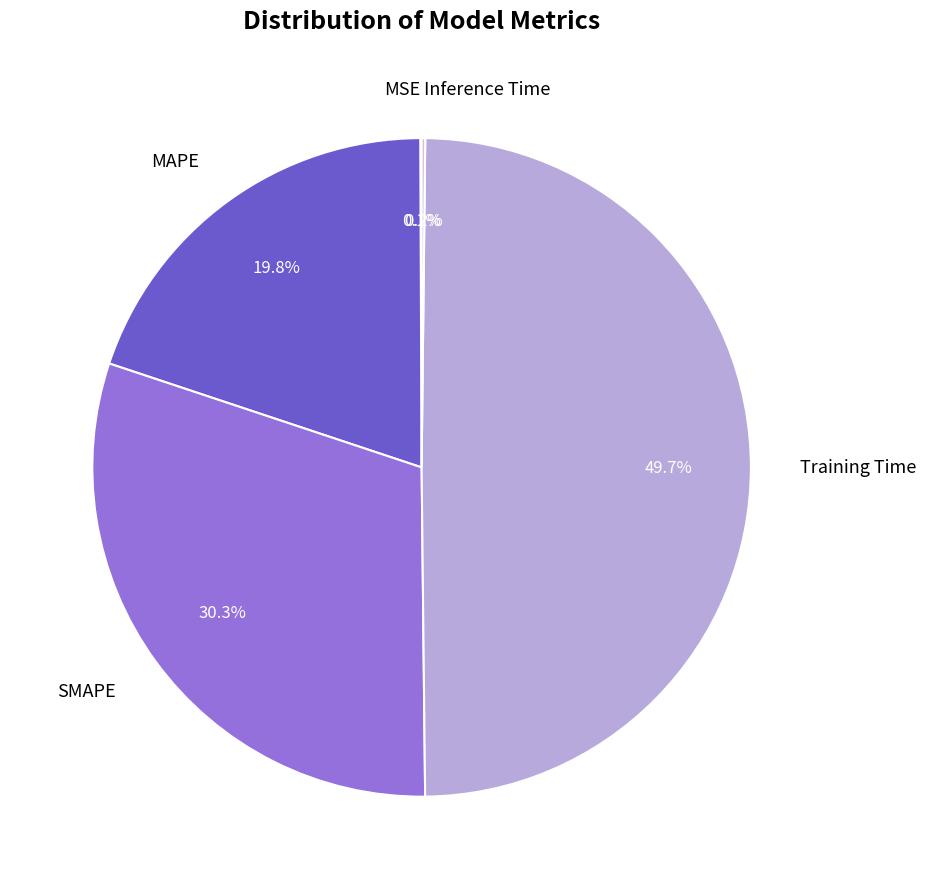

Which category has the biggest portion of the pie?

Training Time